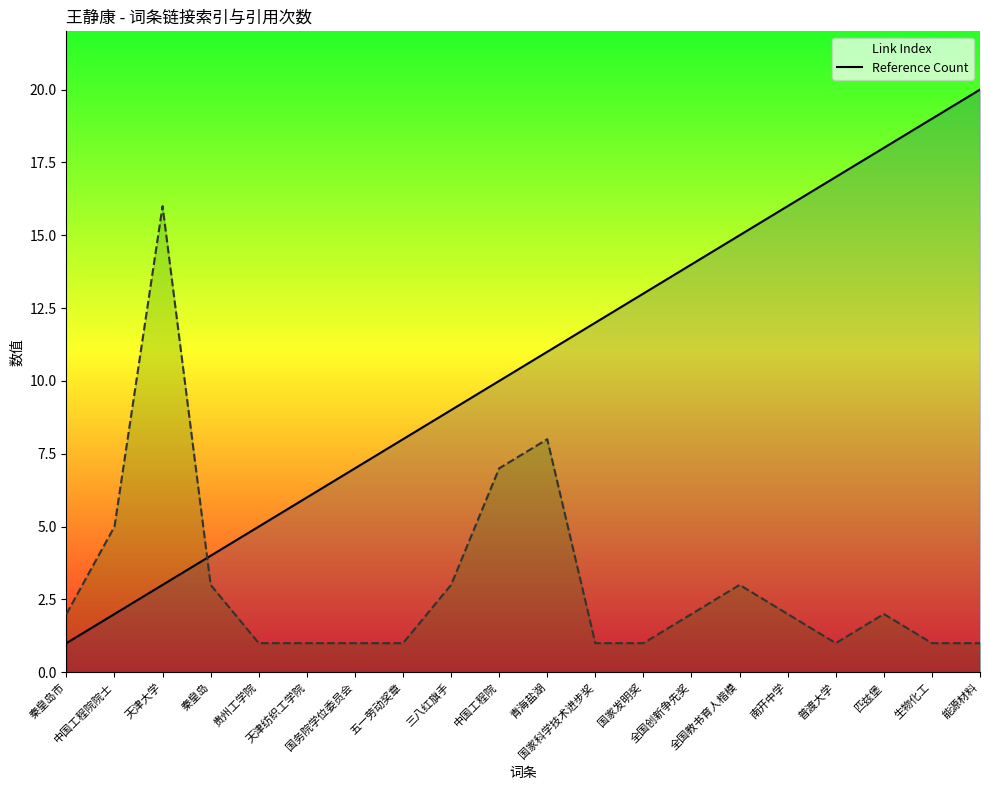

Which series has the widest spread of values?

Link Index